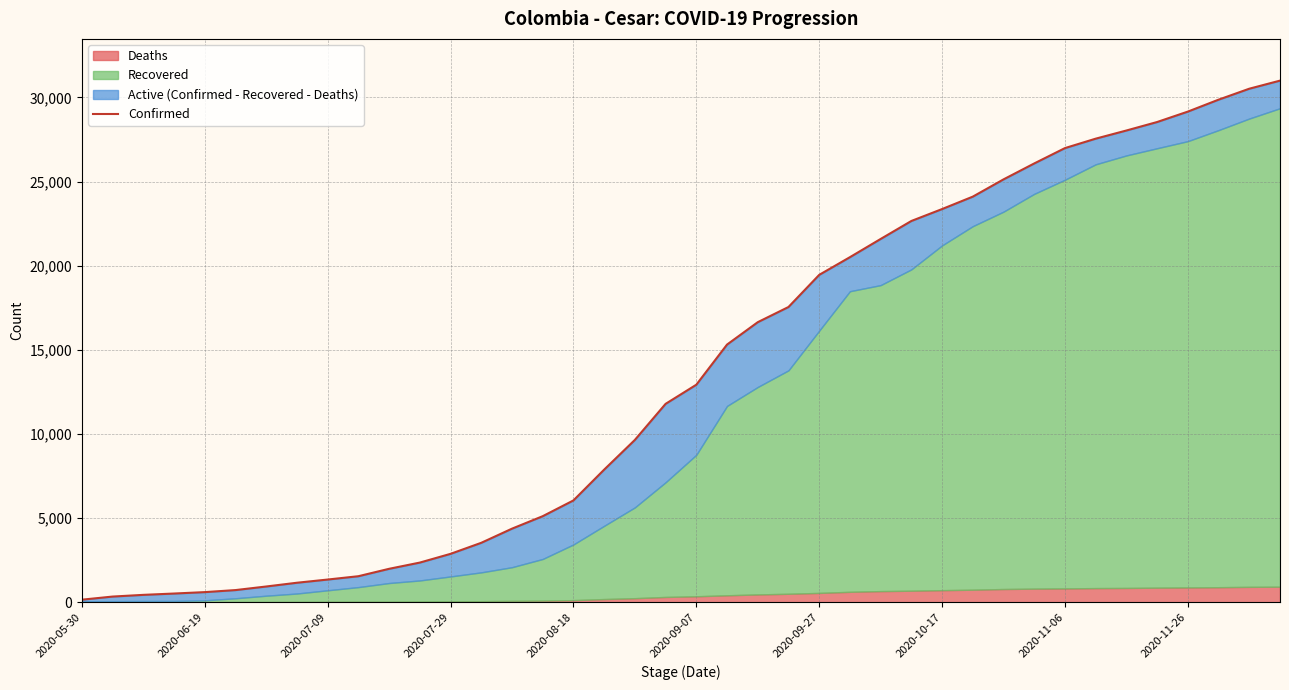

What position from the left is 21?

22